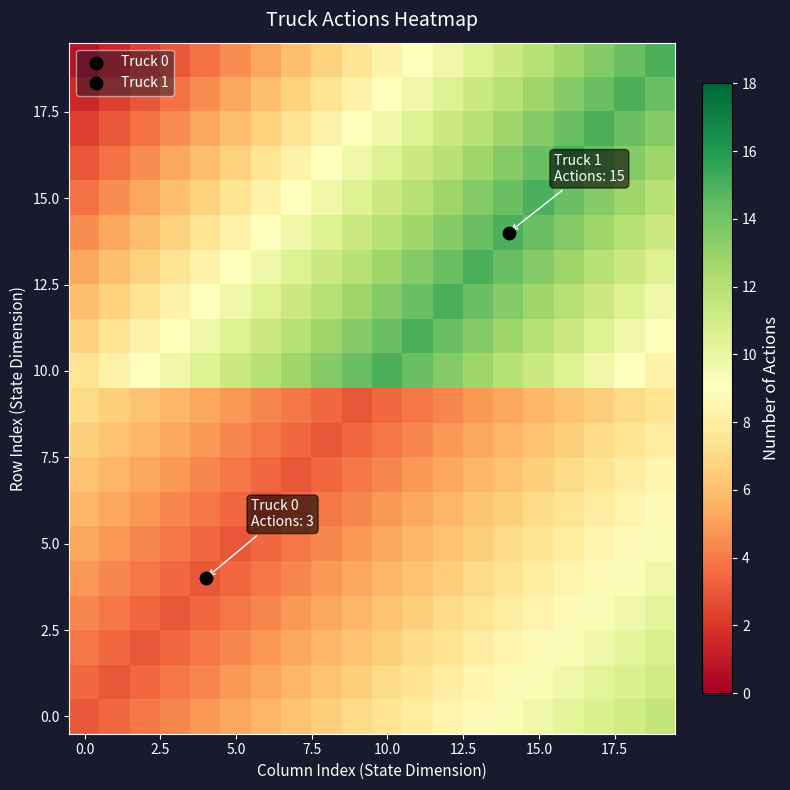

How many series are shown in this chart?

20